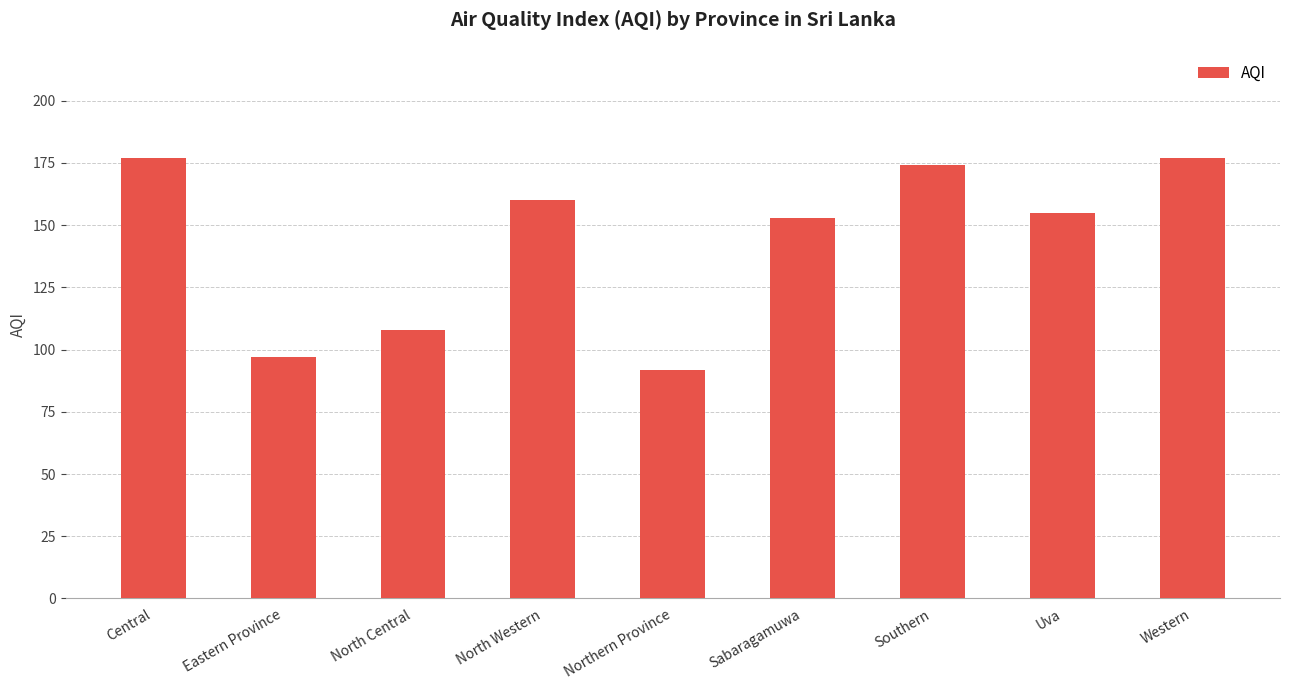

What is the label of the 1st bar from the left?

Central